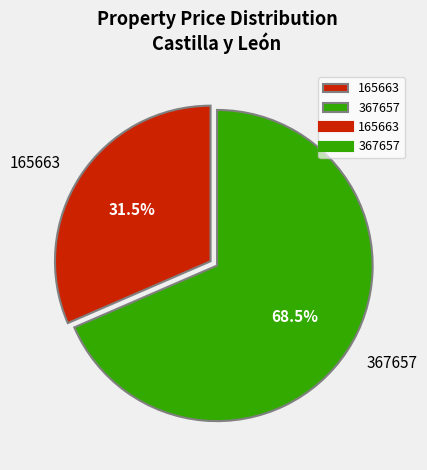

Which category has the smallest portion of the pie?

165663